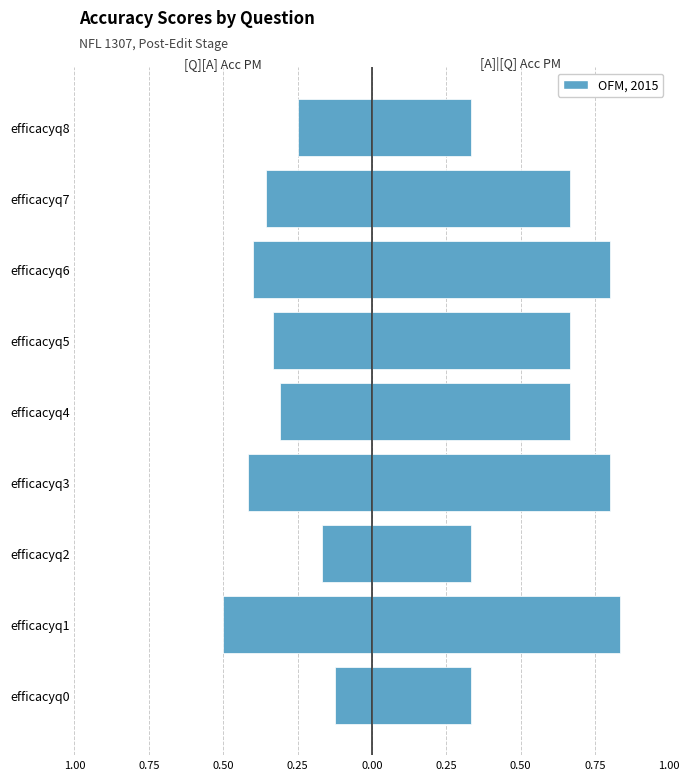

True or false: [A]|[Q] Acc PM has a value of 1.2 at efficacyq3.

False